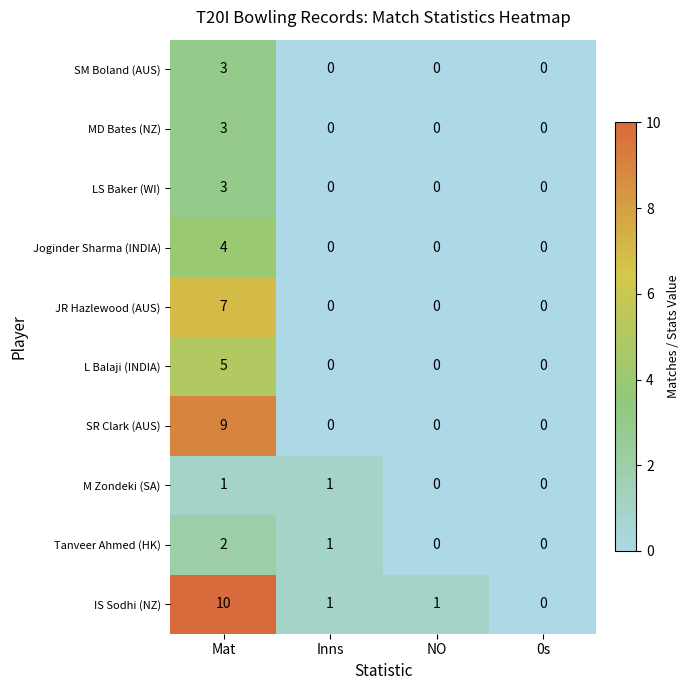

Which series has the largest total across all categories?

IS Sodhi (NZ)